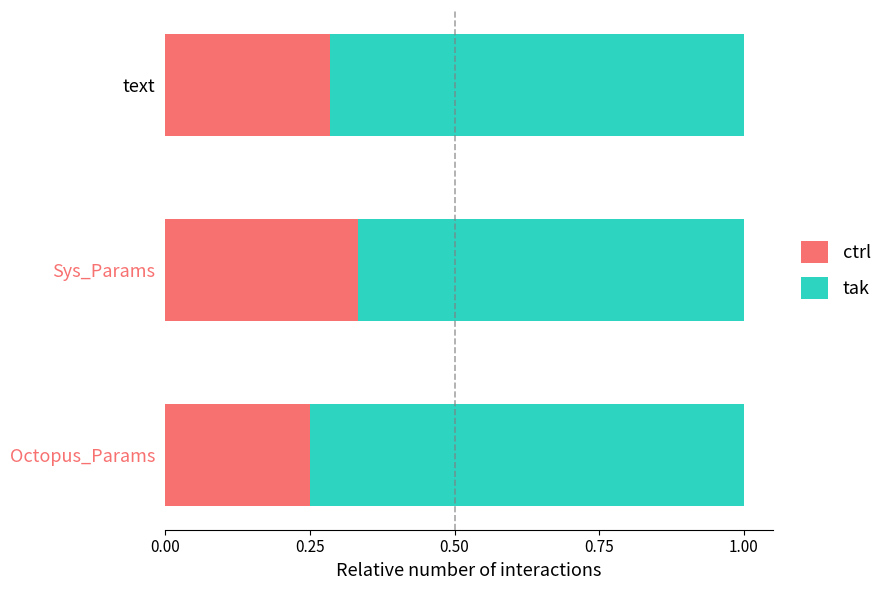

What is the total value across all series at Octopus_Params?

1.0